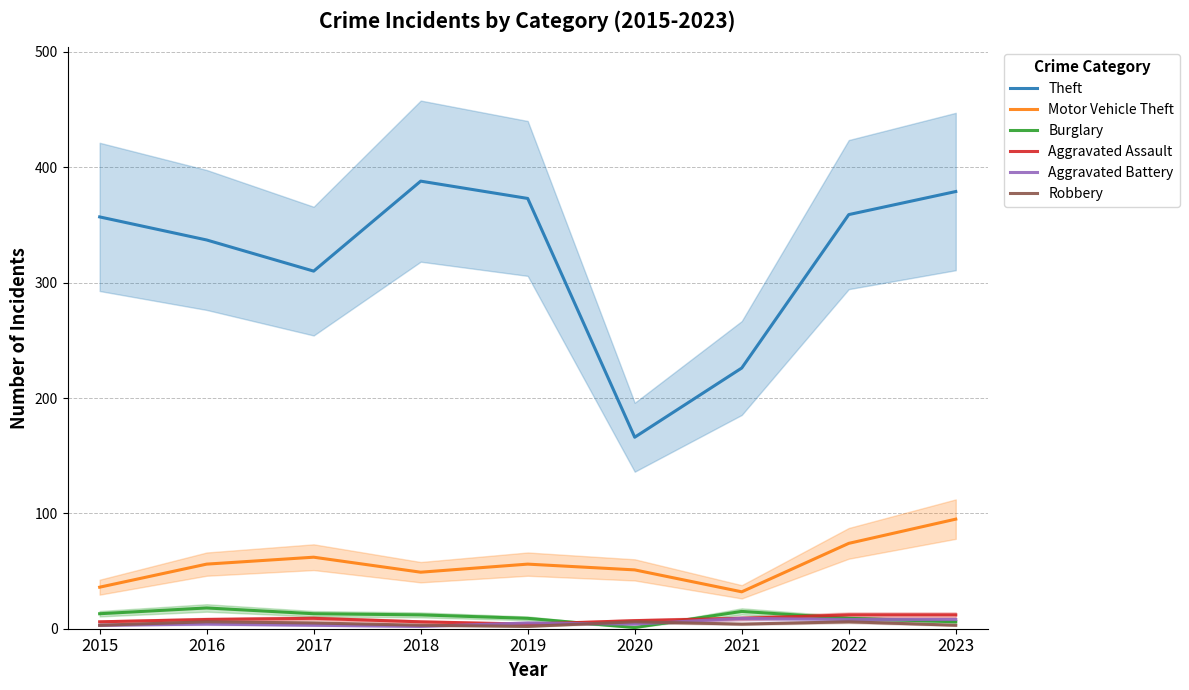

At which category does the chart reach its peak across all series?

2018